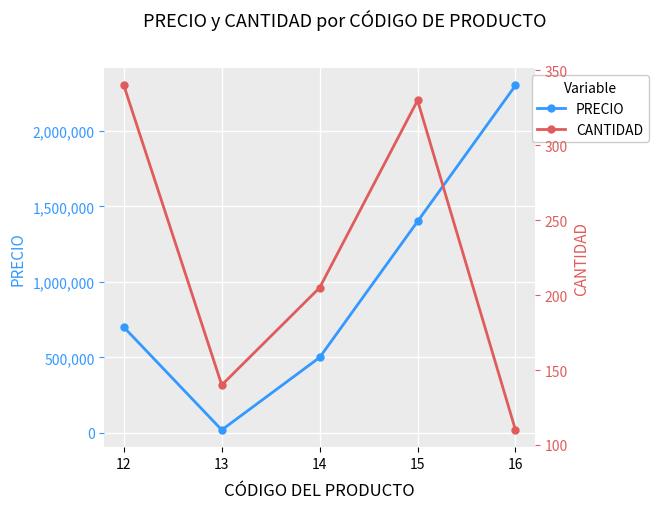

What is the average value of the PRECIO series?

984000